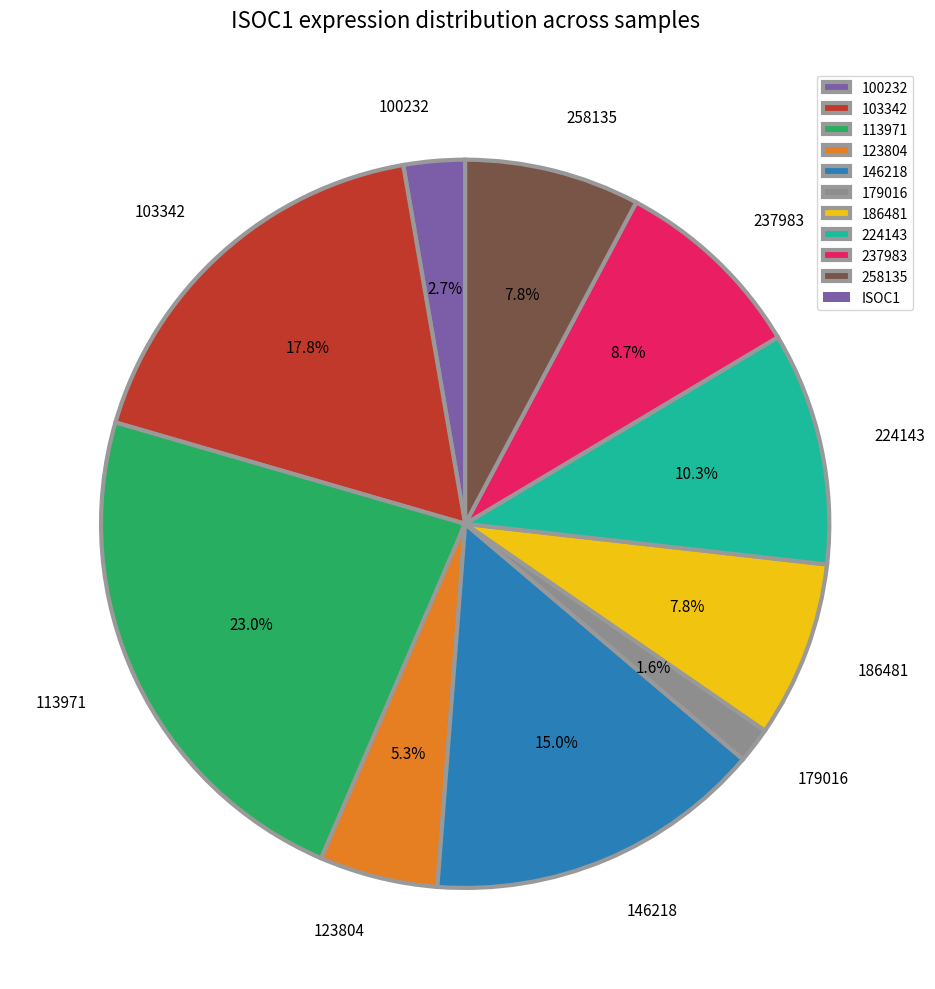

True or false: 186481 accounts for 15% of the total.

False